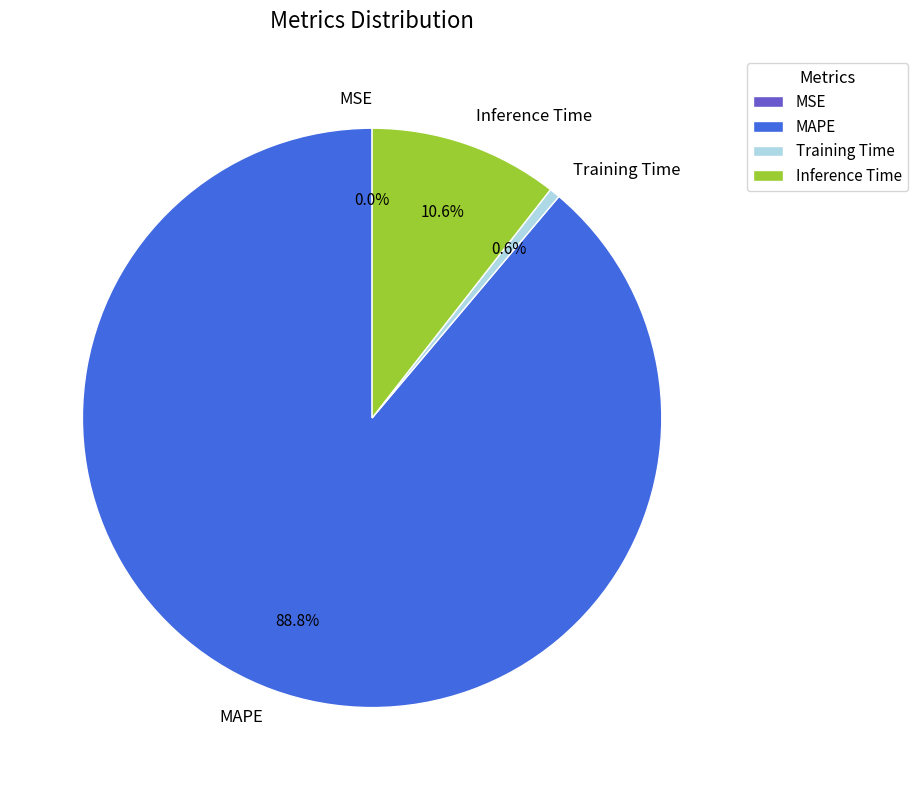

True or false: Inference Time accounts for 1% of the total.

False